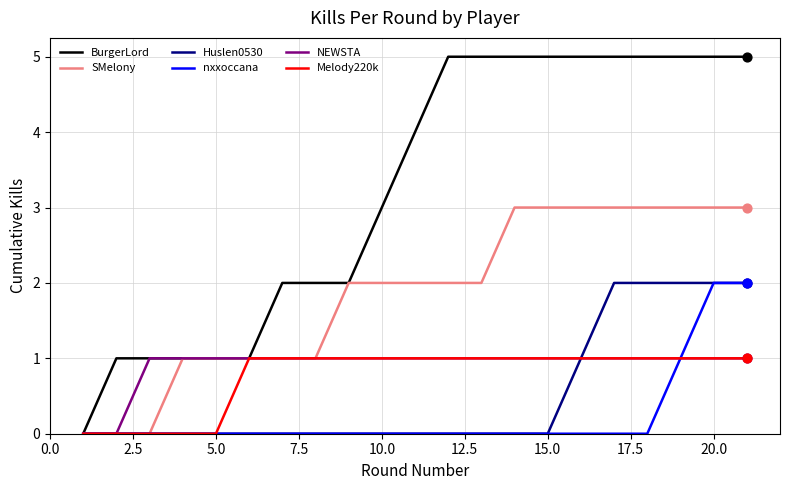

Which series has the largest total across all categories?

BurgerLord